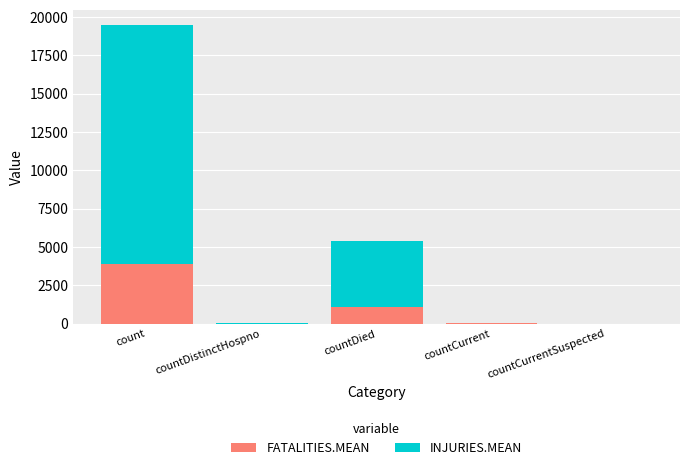

What is the highest value of the FATALITIES.MEAN series?

3897.6